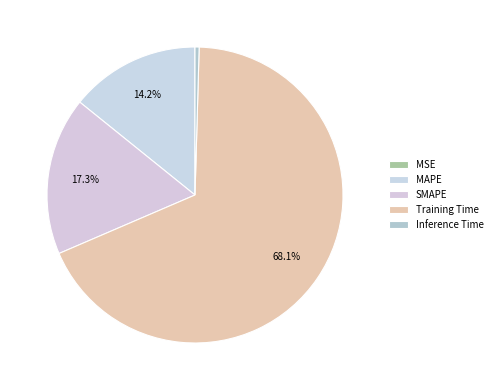

How many segments does this pie chart have?

5